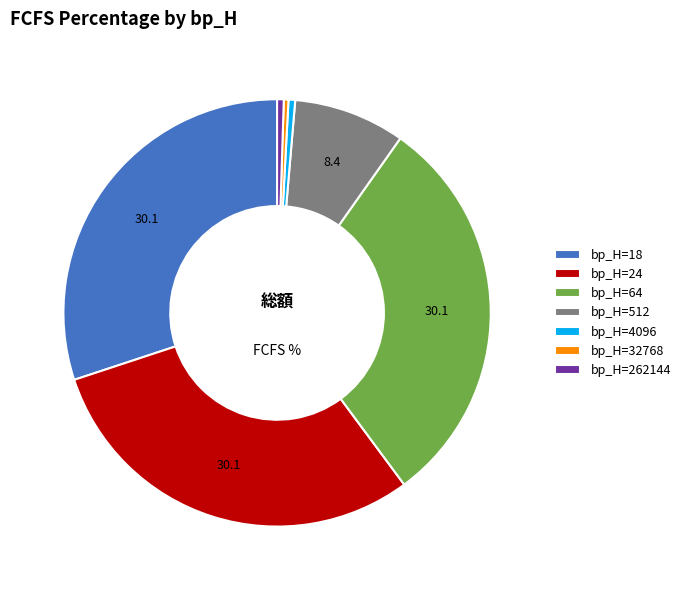

Which has a higher value, bp_H=18 or bp_H=512?

bp_H=18